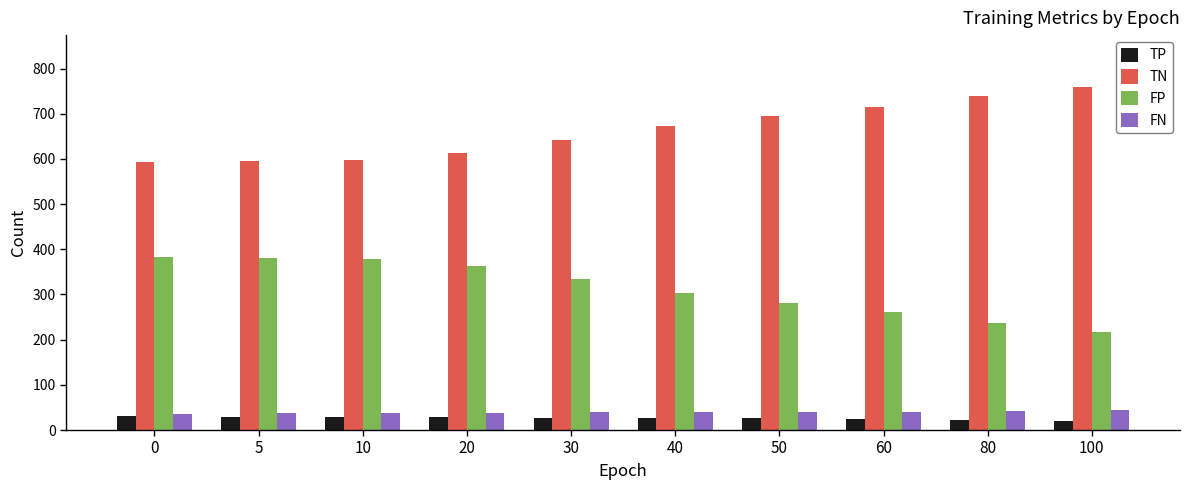

Rank the series at 60 from highest to lowest value.

TN, FP, FN, TP